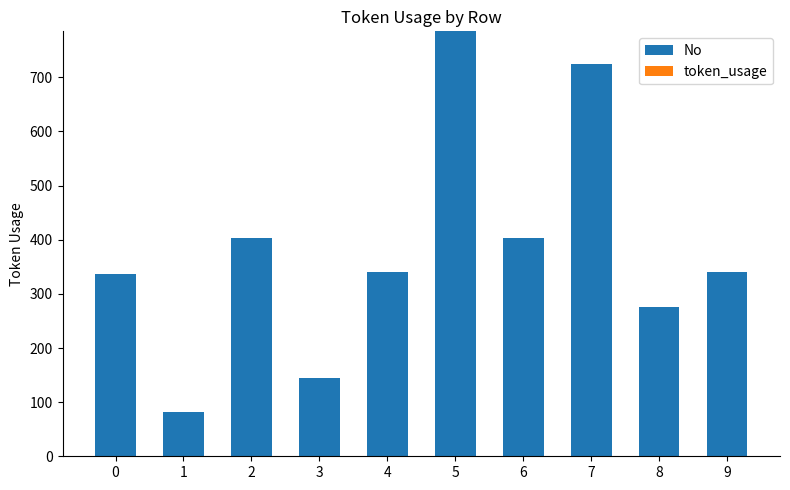

What is the difference between the maximum and minimum values?

704